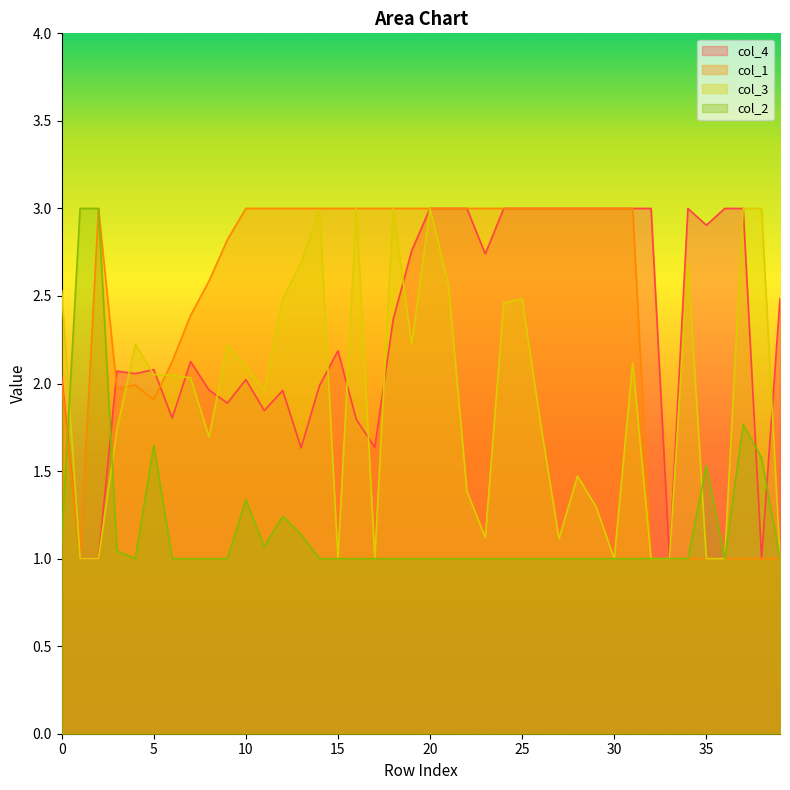

What is the highest value of the col_2 series?

3.0